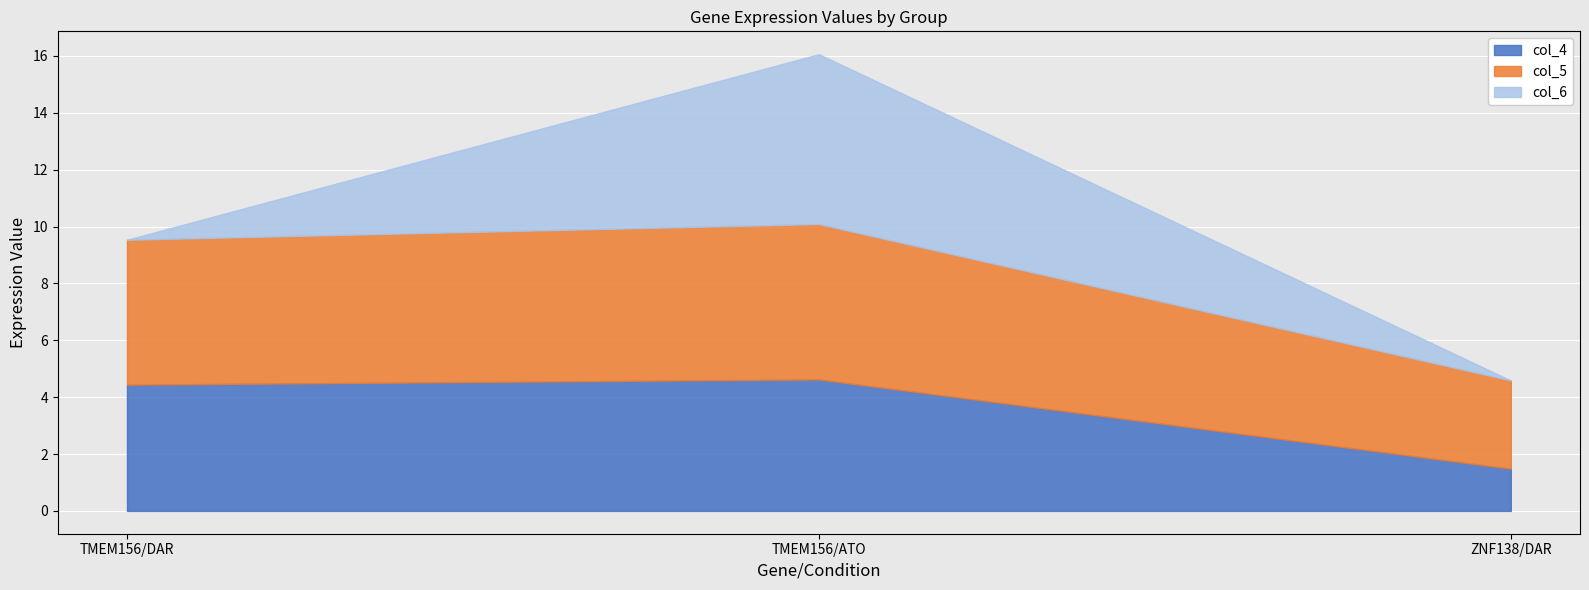

At which category does the chart reach its peak across all series?

TMEM156/ATO